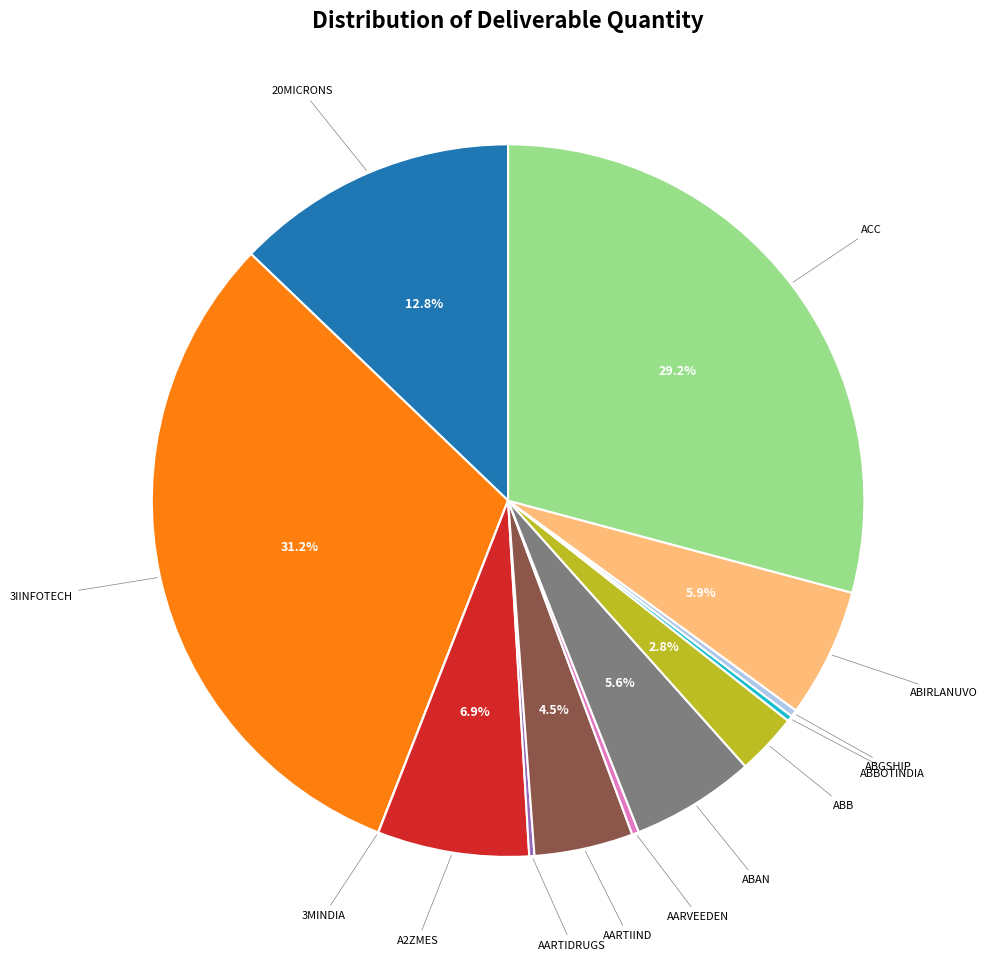

How much of the chart is everything except A2ZMES?

93.1%